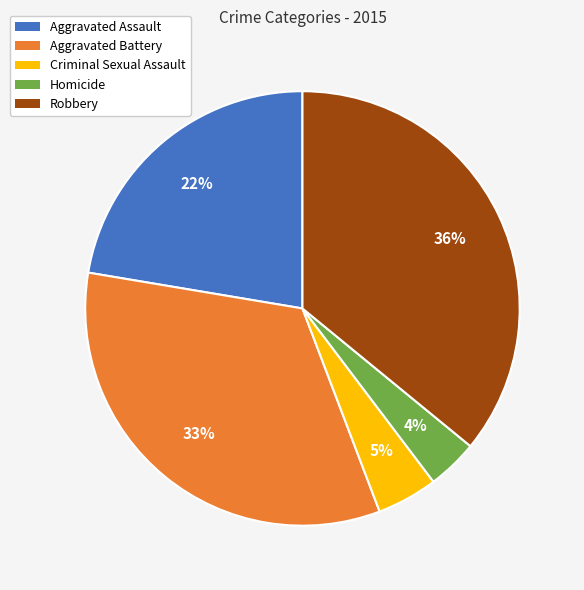

What is the ratio of the value at Criminal Sexual Assault to the value at Robbery?

0.1